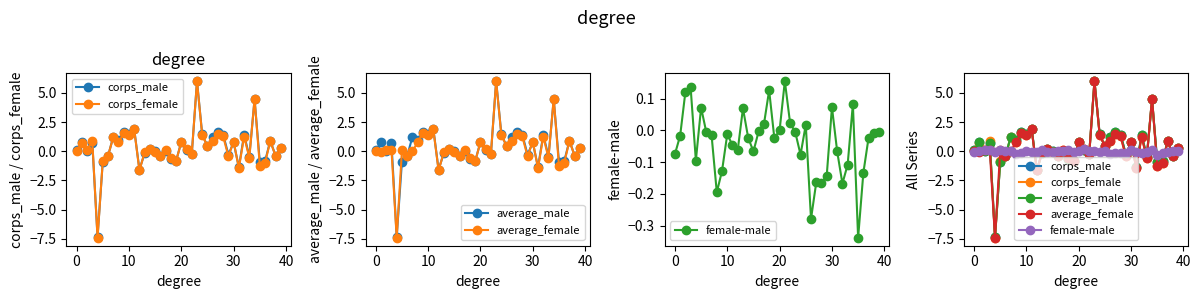

What is the label of the 13th point from the right?

27